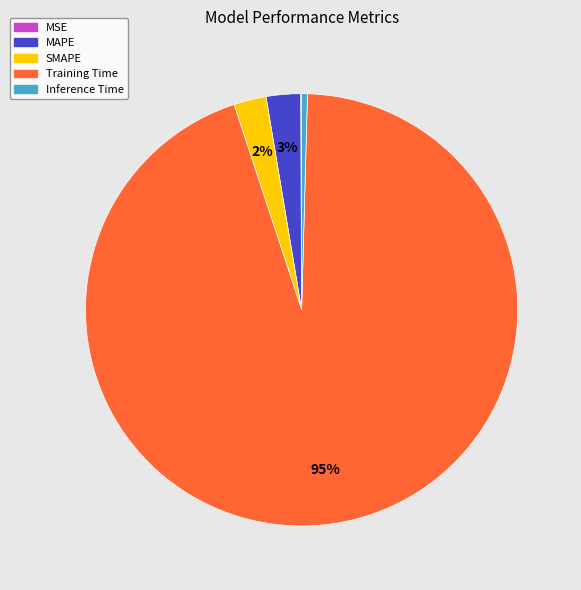

To the nearest percent, what is the average slice percentage?

20%